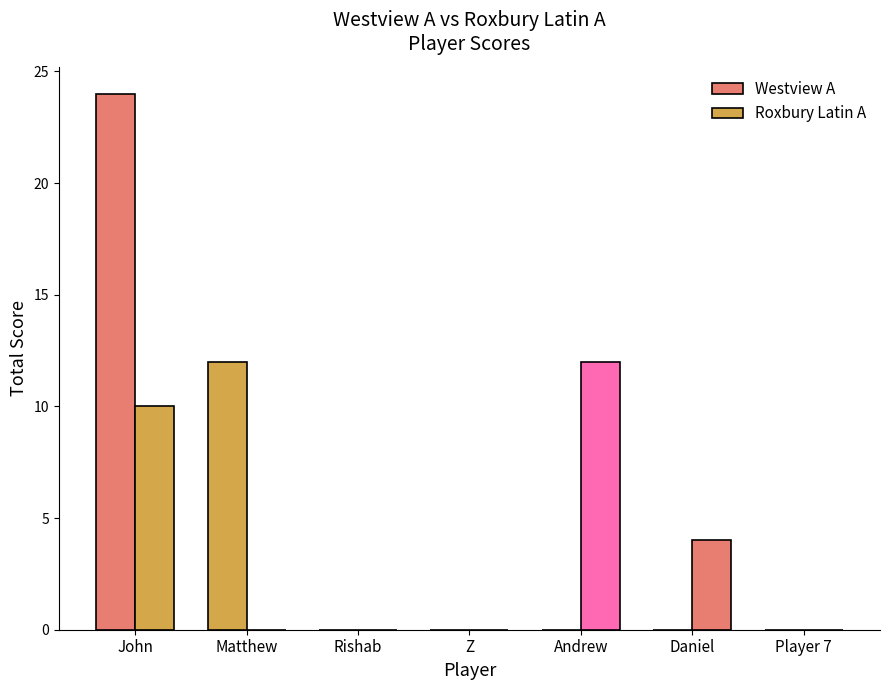

At which category is the sum across all series the highest?

John